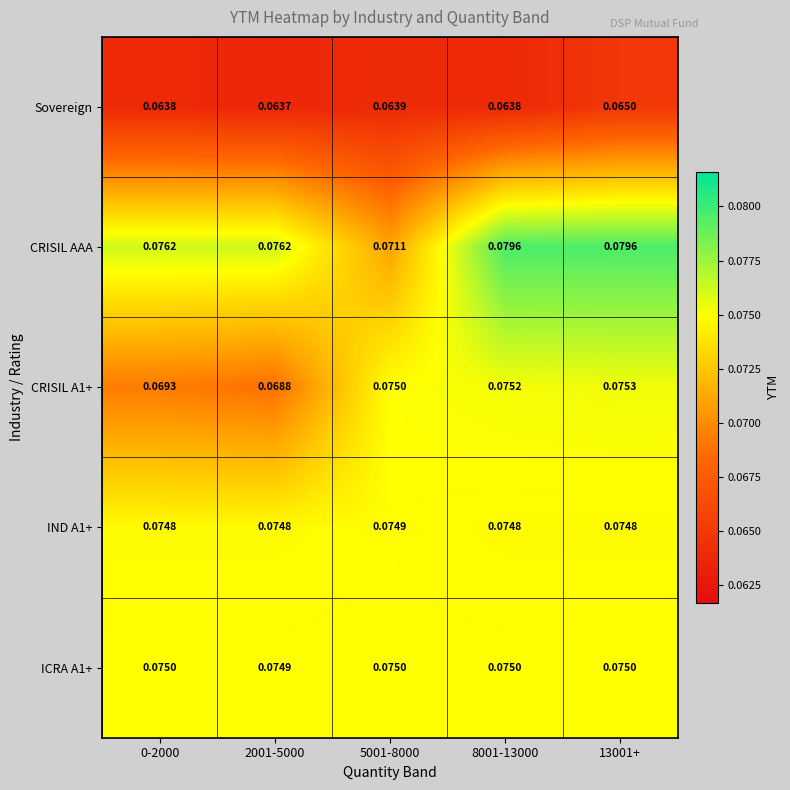

Which series has the largest range (max minus min)?

CRISIL AAA